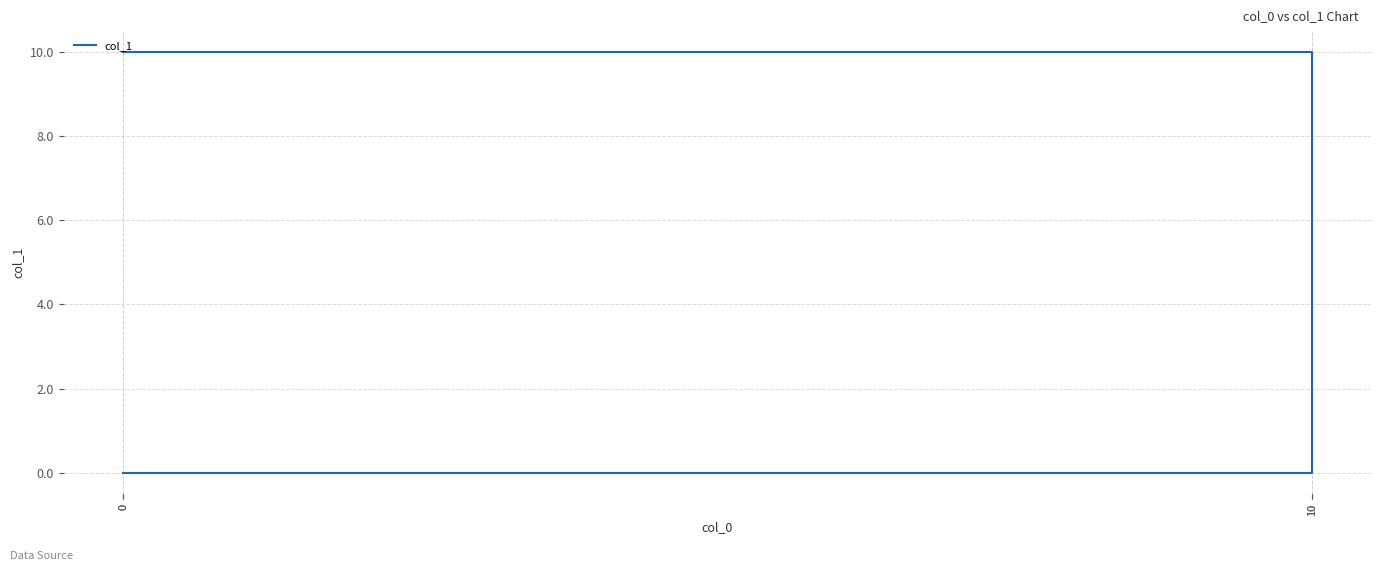

True or false: the data has more than 1 interior local peaks.

False